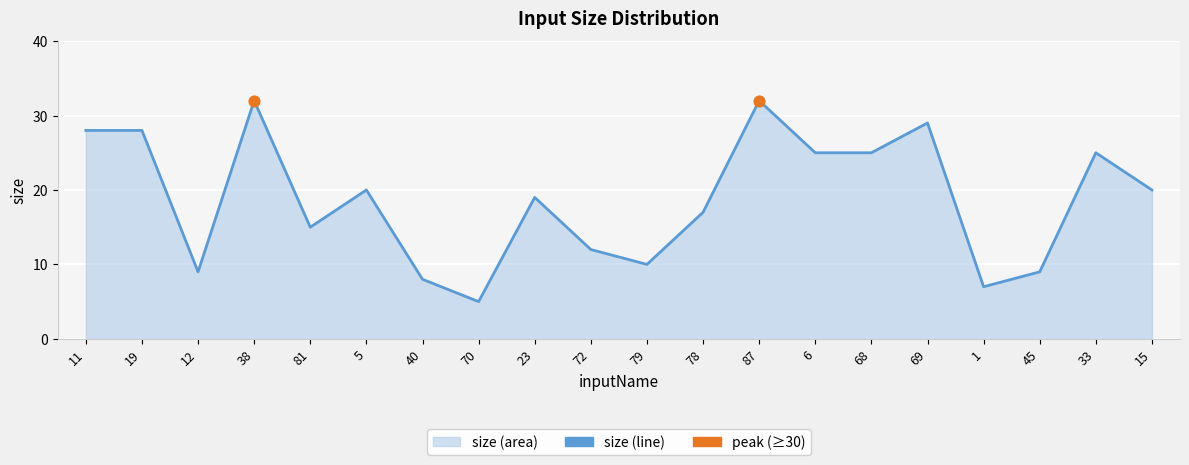

Which has a higher value, 19 or 78?

19